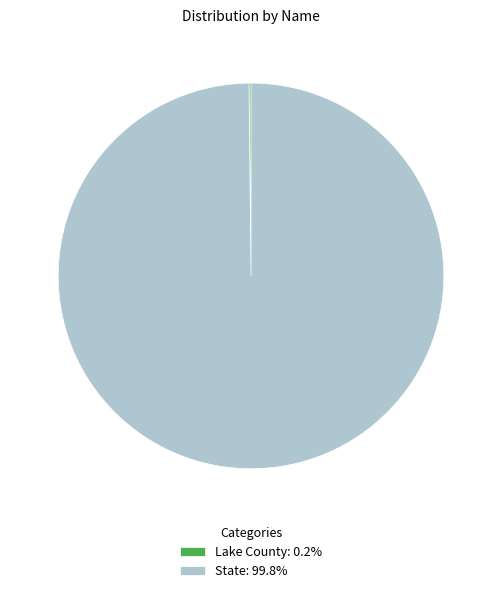

Which slice represents more than half of the pie?

State